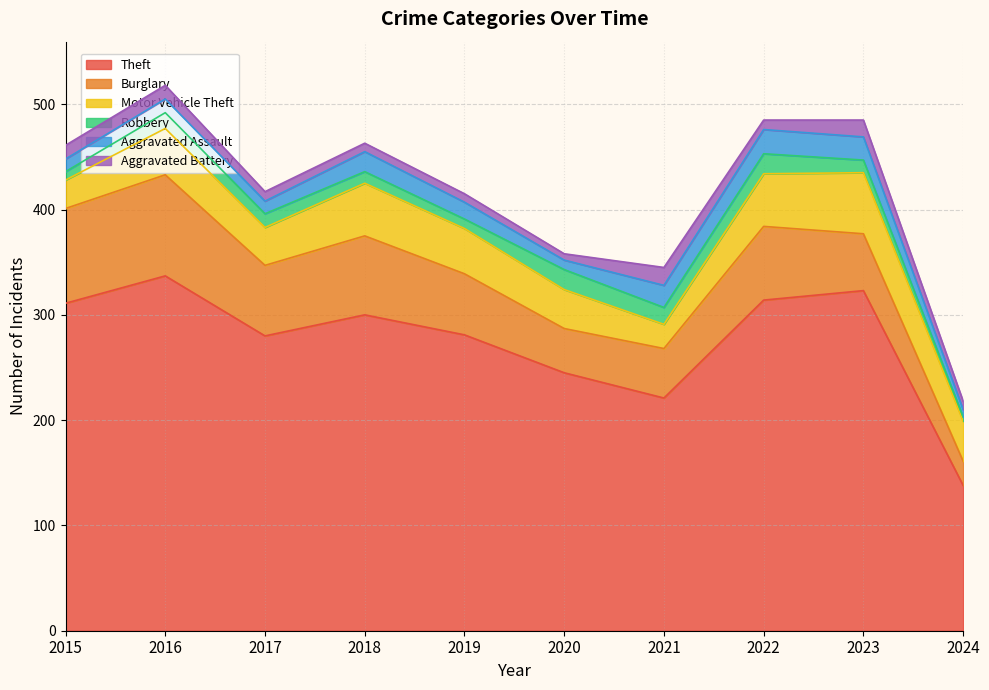

At which category does Aggravated Assault reach its first local valley?

2017